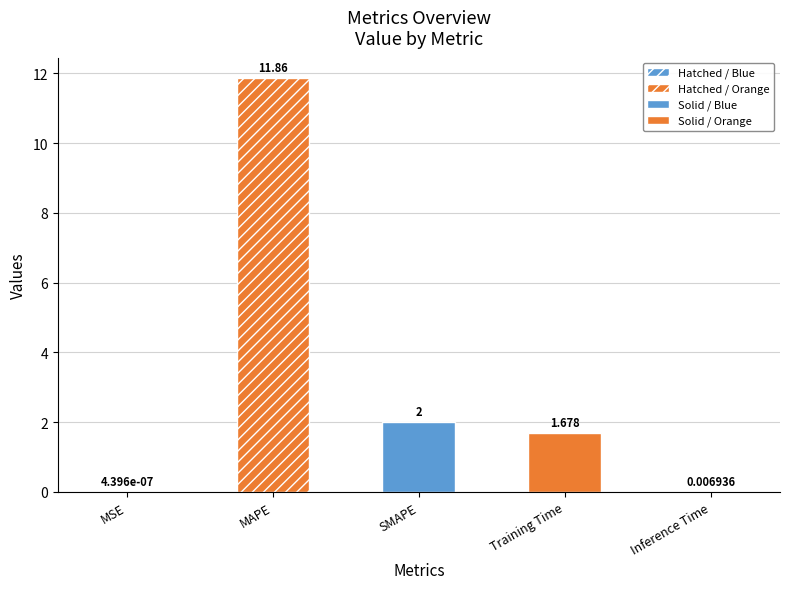

True or false: the data shows 3.6 at SMAPE.

False